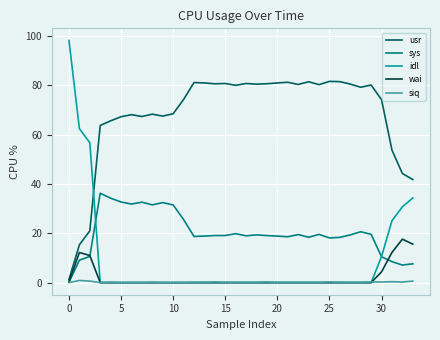

Does the chart have visible grid lines?

Yes